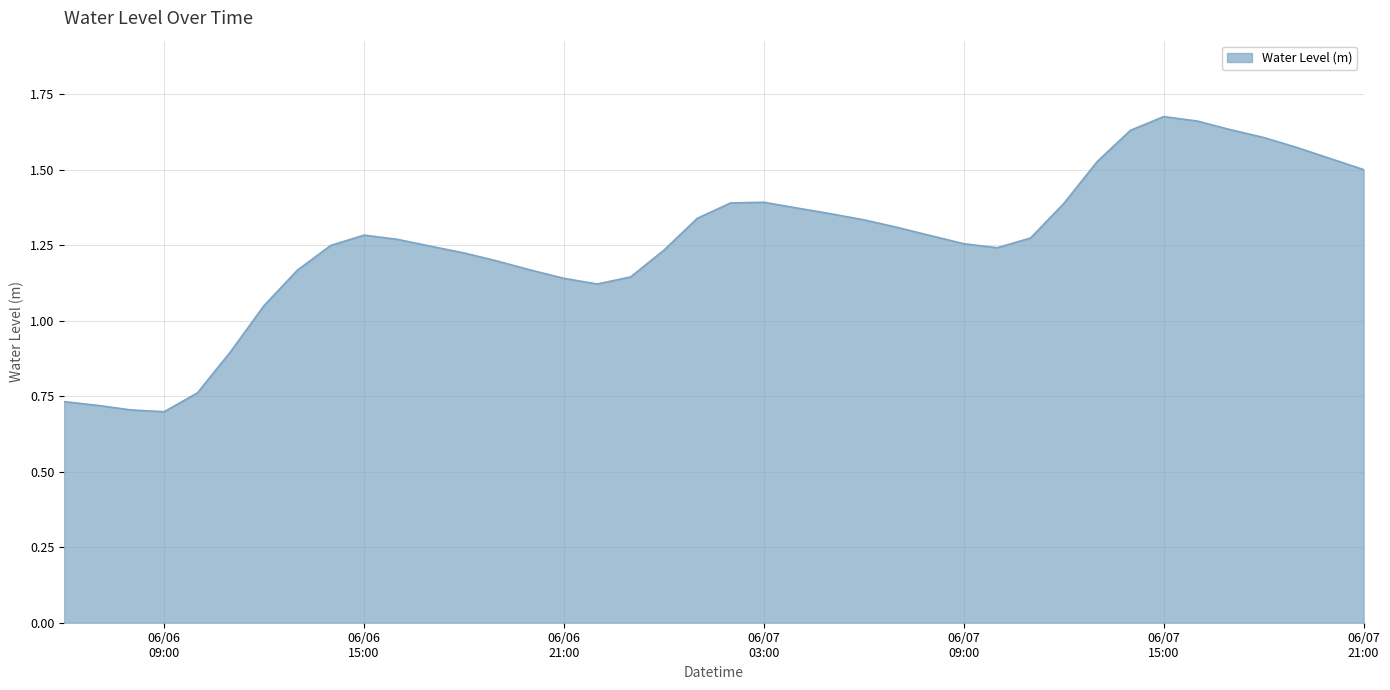

Reading left to right, transcribe all the data shown in this chart.

0.7	0.7	0.7	0.7	0.8	0.9	1.1	1.2	1.2	1.3	1.3	1.2	1.2	1.2	1.2	1.1	1.1	1.1	1.2	1.3	1.4	1.4	1.4	1.4	1.3	1.3	1.3	1.3	1.2	1.3	1.4	1.5	1.6	1.7	1.7	1.6	1.6	1.6	1.5	1.5